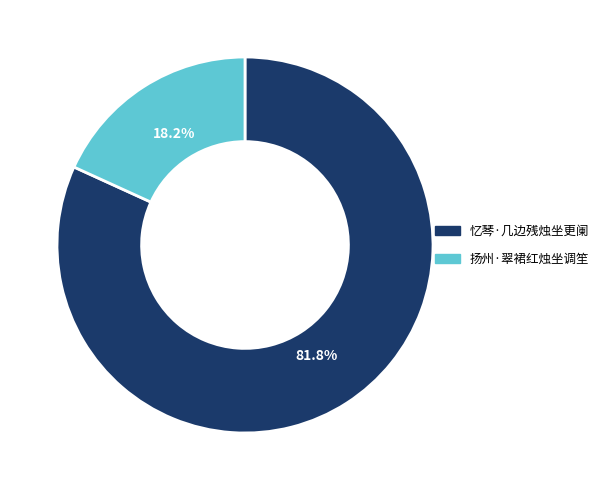

What percentage is the 扬州·翠裙红烛坐调笙 slice, to the nearest percent?

18%